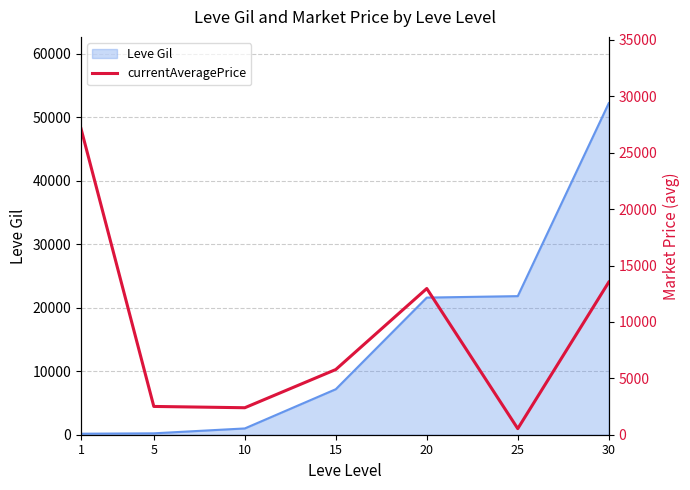

Reading right to left, what are all the values shown in this chart?

13526	539	12960	5780	2392	2507	27128